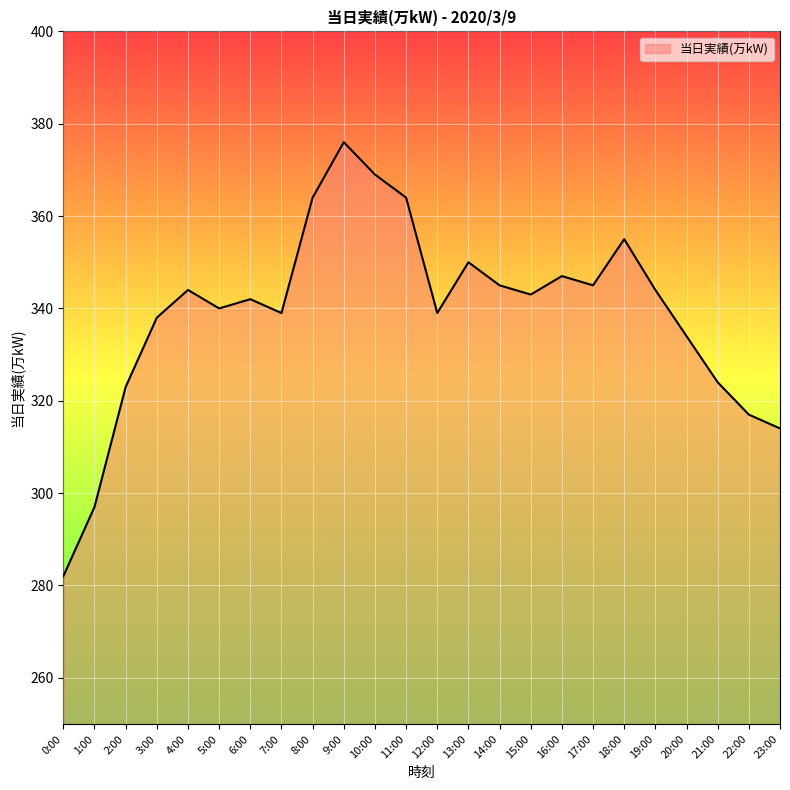

What position from the left is 11:00?

12